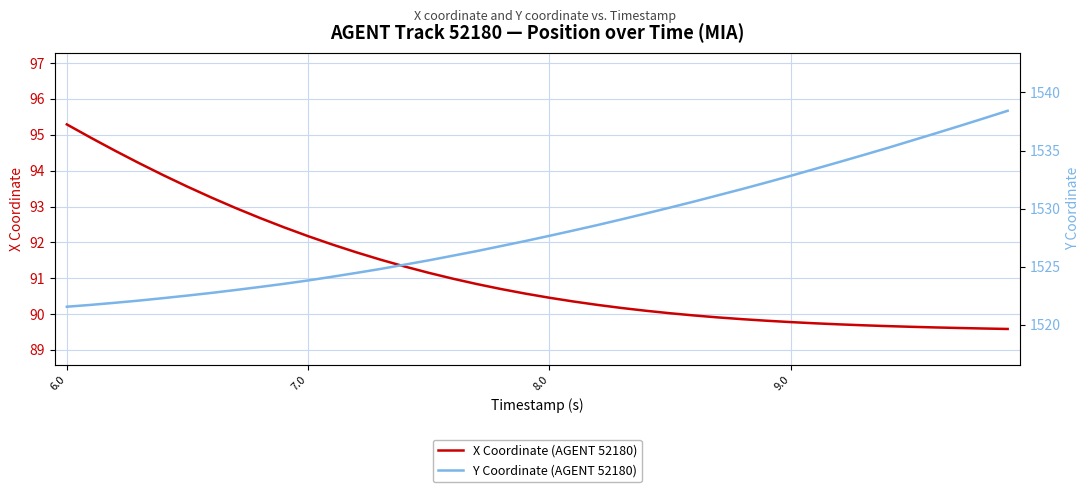

Which category has the highest value in the X Coordinate (AGENT 52180) series?

6.0